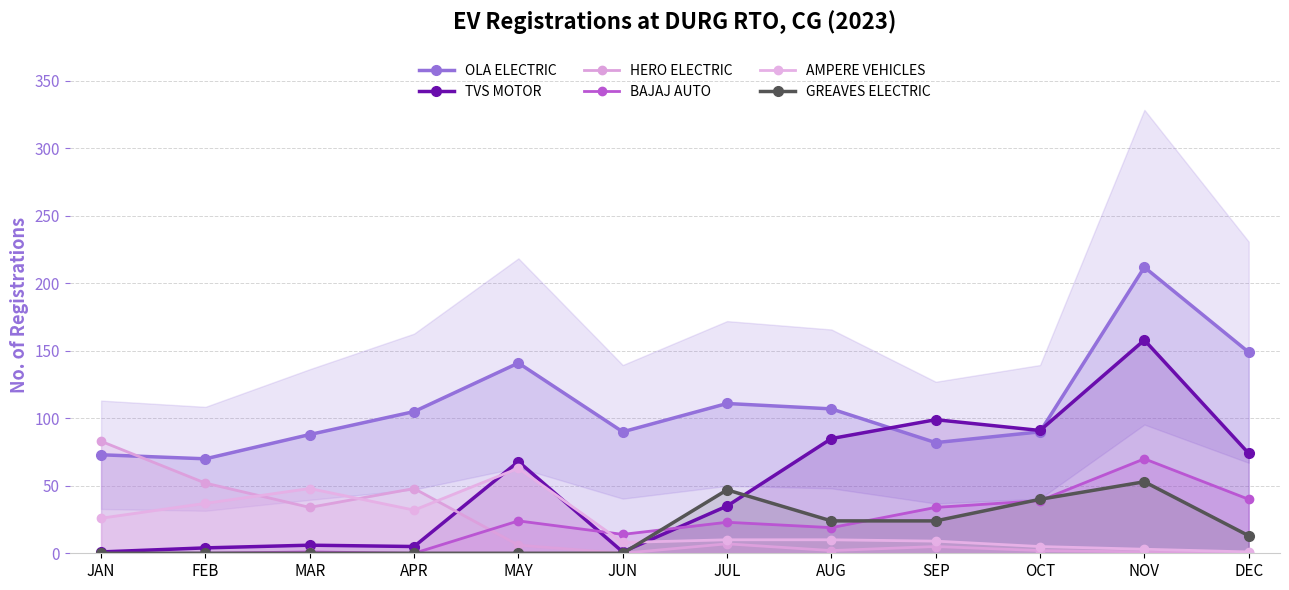

Which has a higher value, NOV or MAY?

NOV